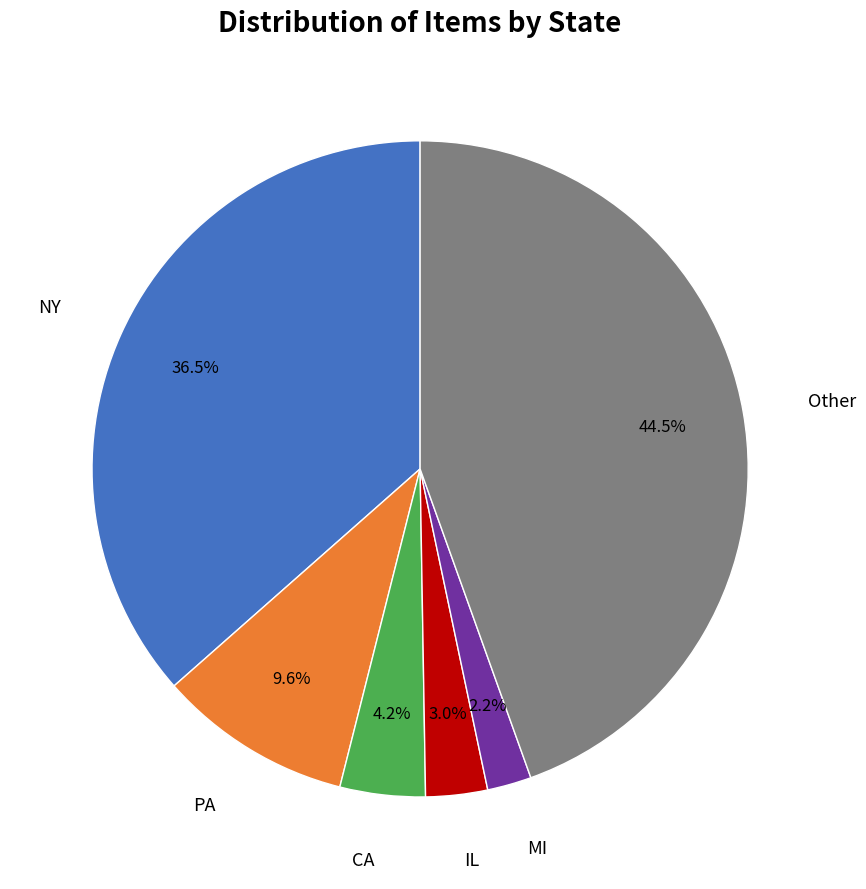

Is it true that NY is 1% of the pie?

False